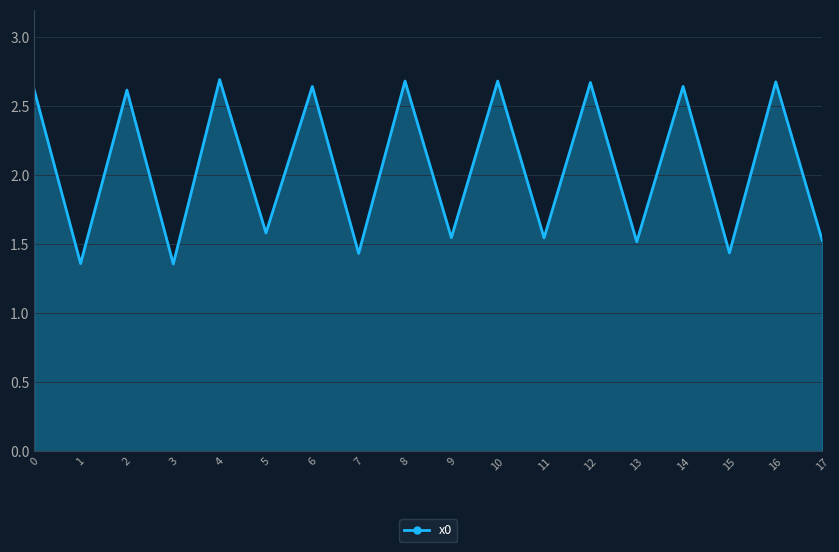

The chart shows a value of 1.0 at 5. True or false?

False